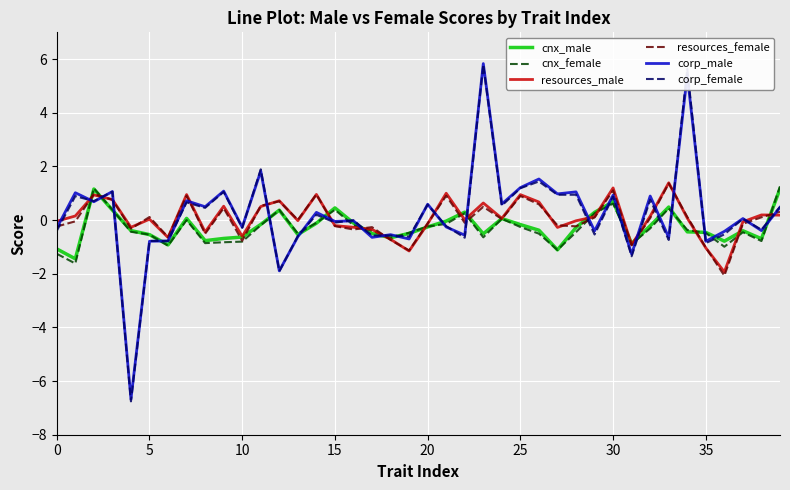

What is the maximum value shown in the chart?

5.8